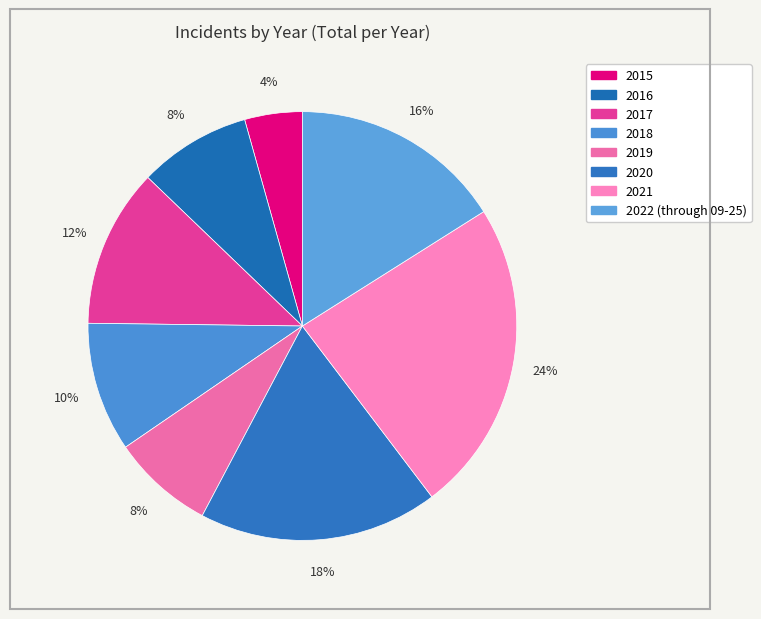

Combined, do 2022 (through 09-25) and 2015 account for over 50%?

No